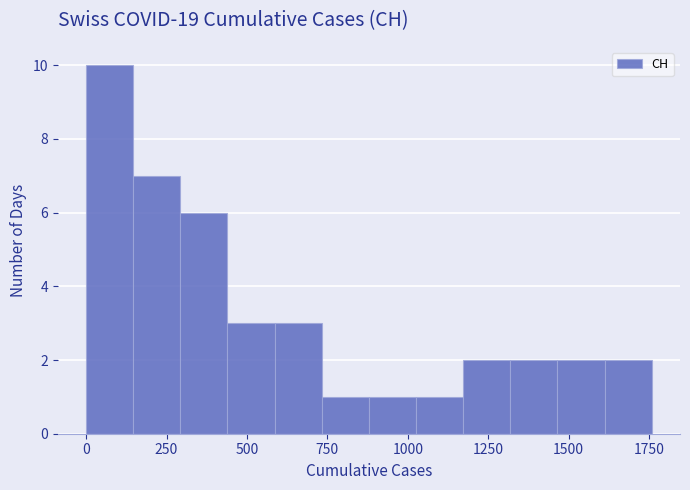

Read against the x-axis, roughly where is the centre of the tallest bar?

50